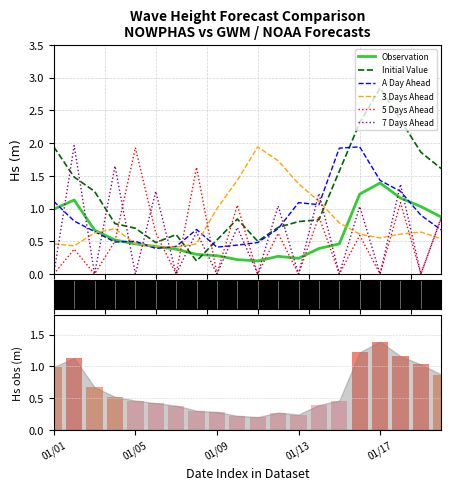

What is the sum of all 3 Days Ahead values?

16.3